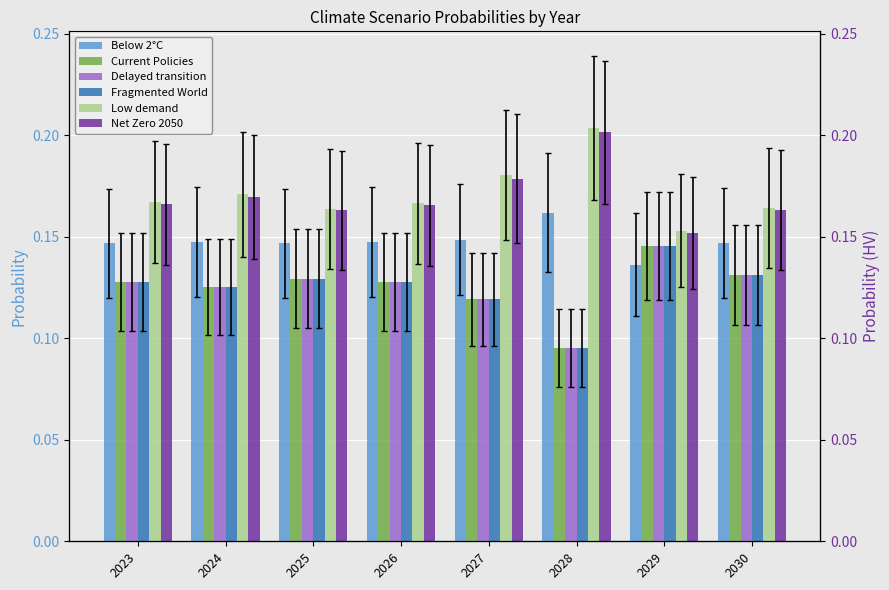

Reading left to right, extract all data points from this chart.

Below 2°C: 0.1	0.1	0.1	0.1	0.1	0.2	0.1	0.1
Current Policies: 0.1	0.1	0.1	0.1	0.1	0.1	0.1	0.1
Delayed transition: 0.1	0.1	0.1	0.1	0.1	0.1	0.1	0.1
Fragmented World: 0.1	0.1	0.1	0.1	0.1	0.1	0.1	0.1
Low demand: 0.2	0.2	0.2	0.2	0.2	0.2	0.2	0.2
Net Zero 2050: 0.2	0.2	0.2	0.2	0.2	0.2	0.2	0.2